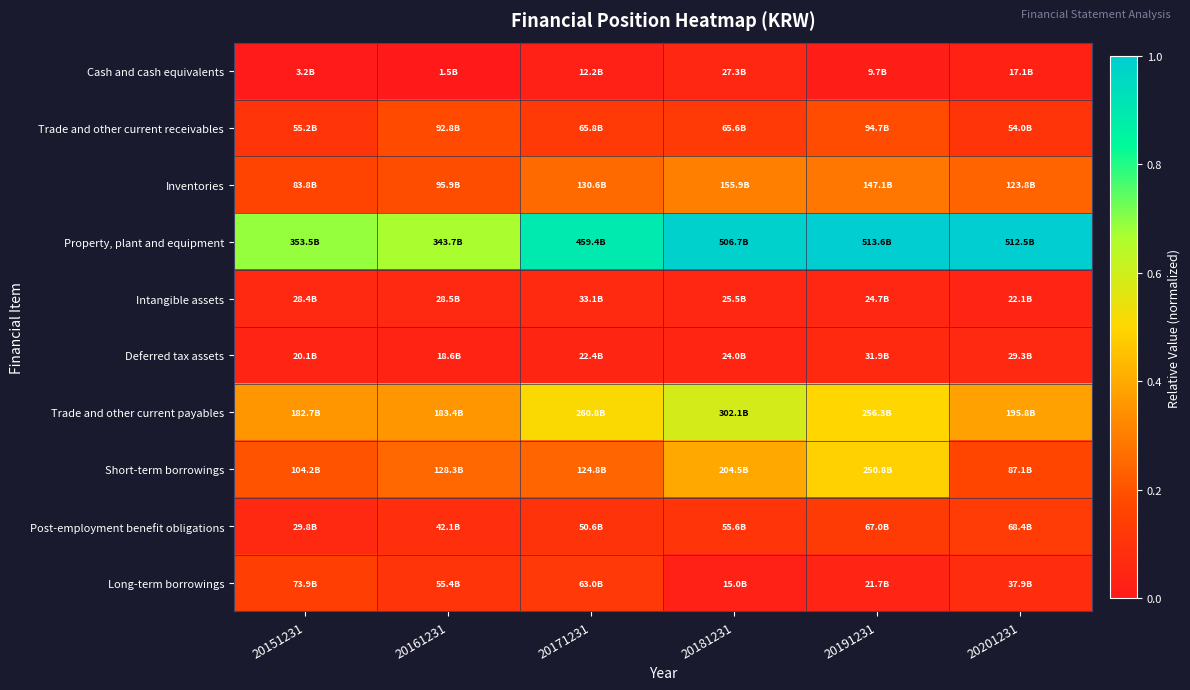

How many categories are shown in the chart?

6